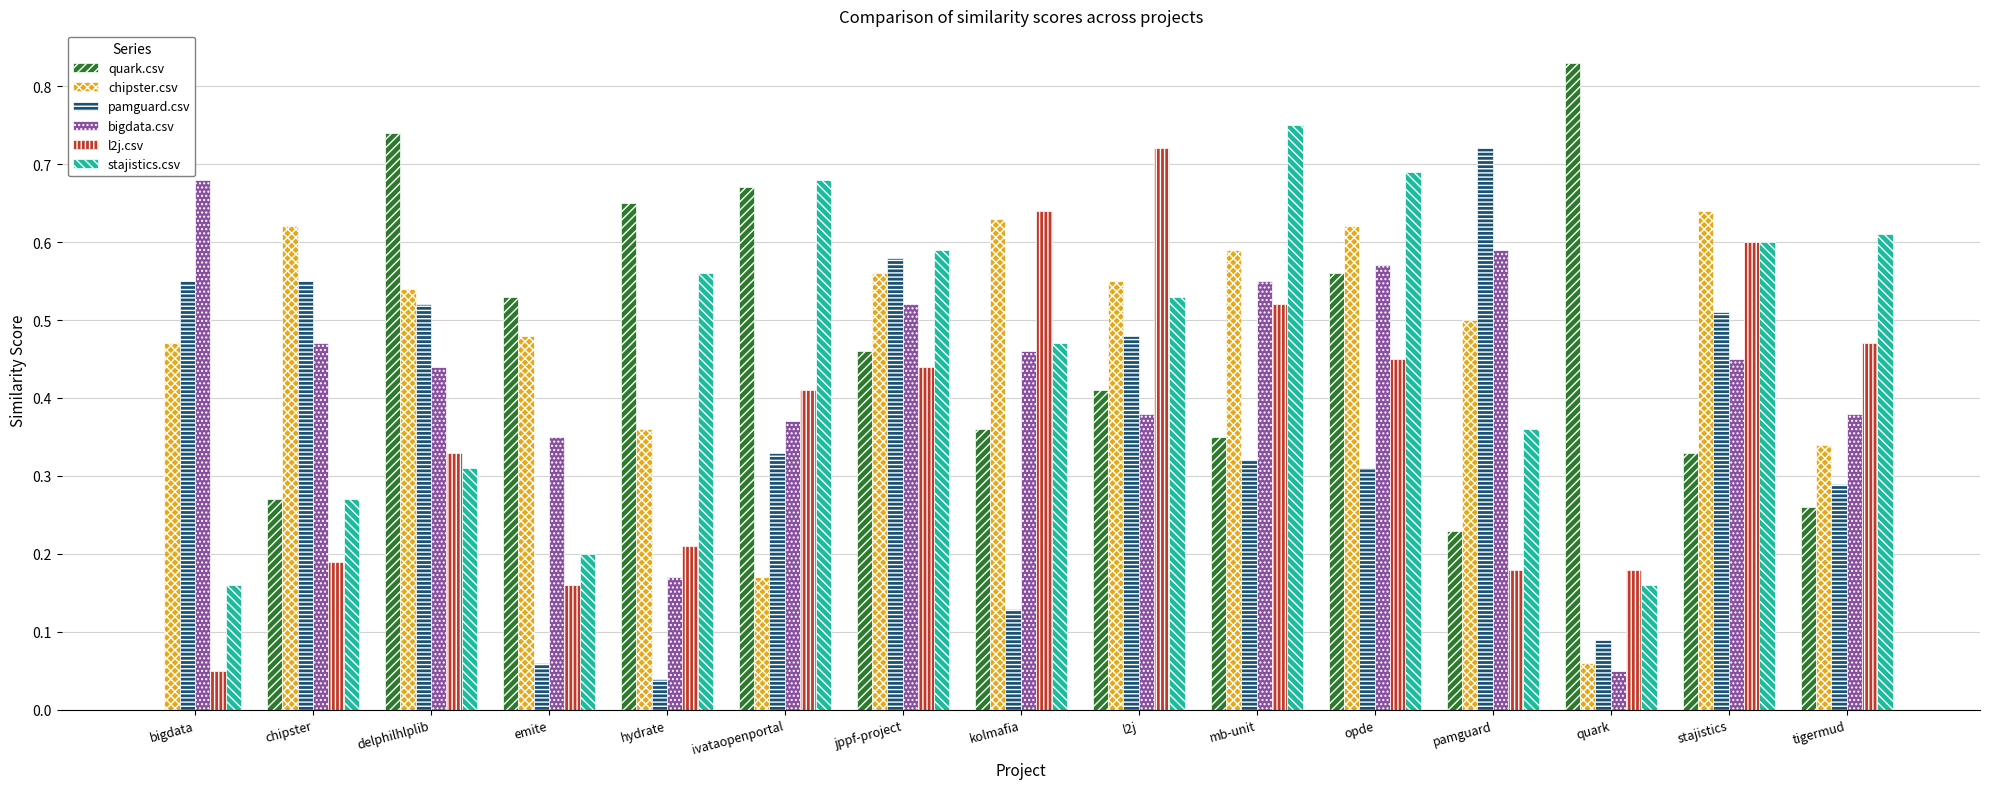

Is the value of bigdata.csv at quark greater than the value of pamguard.csv at ivataopenportal?

No